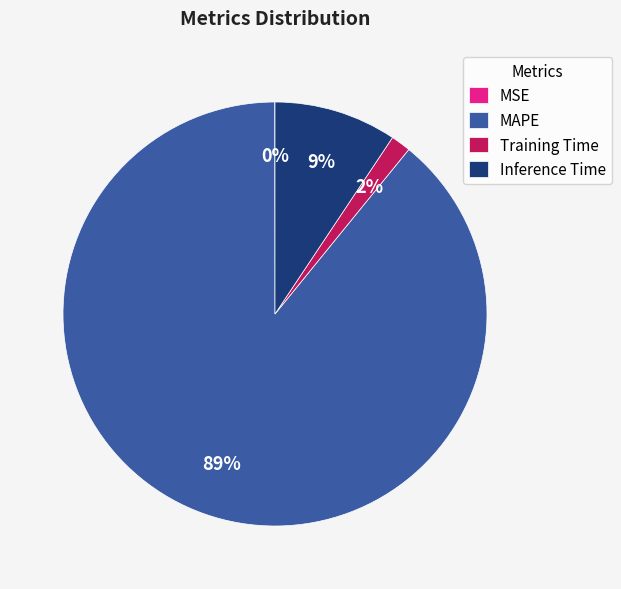

Which category has the biggest portion of the pie?

MAPE